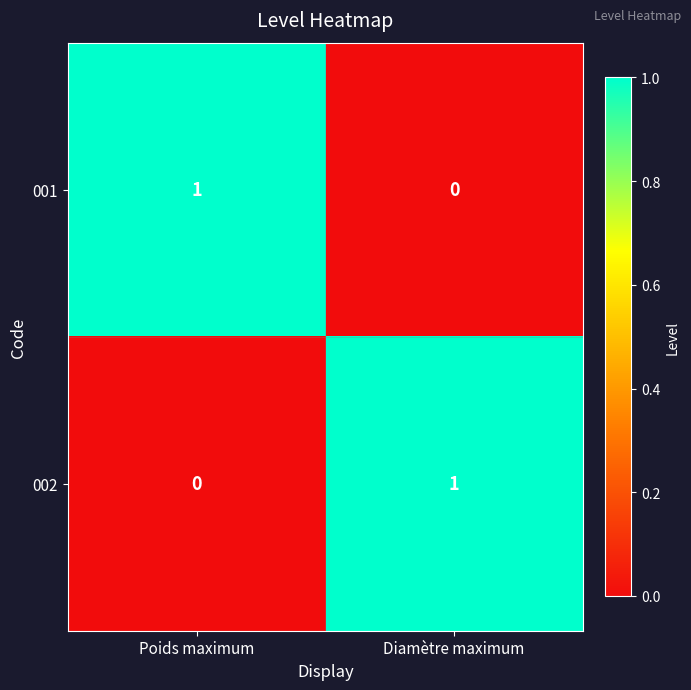

Reading left to right, list all the values displayed in this chart.

001: Poids maximum=1	Diamètre maximum=0
002: Poids maximum=0	Diamètre maximum=1